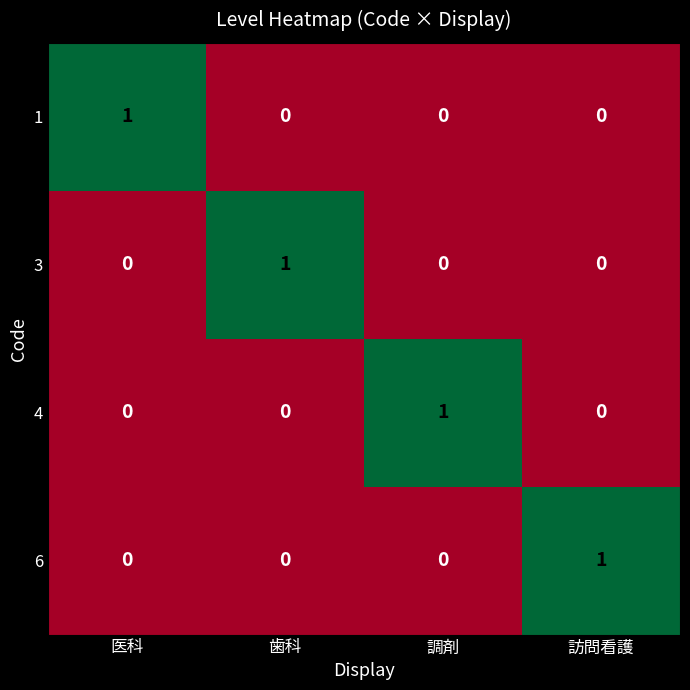

The value of 1 at 調剤 is 0. True or false?

True